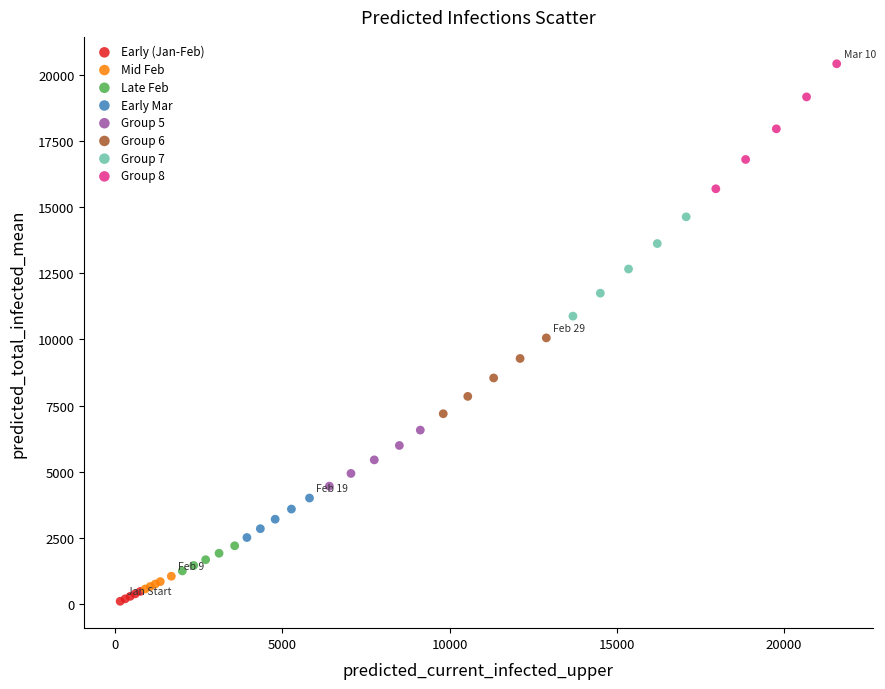

Which series contains the highest Y value?

Group 8